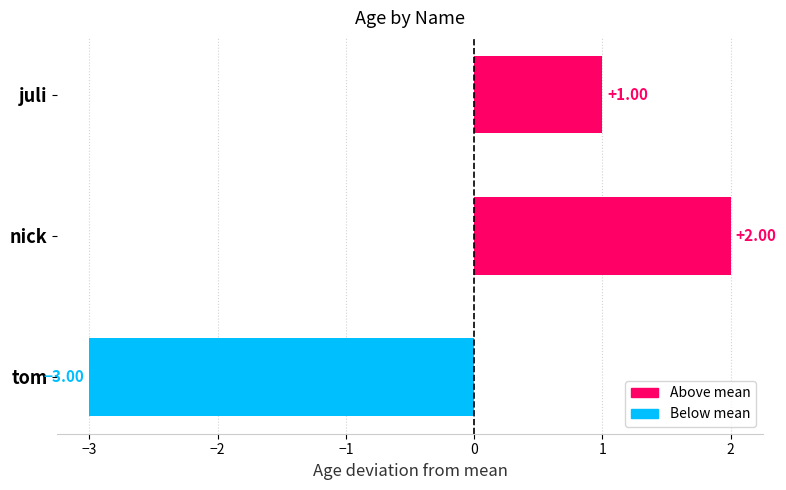

At which label is the value closest to 0?

juli